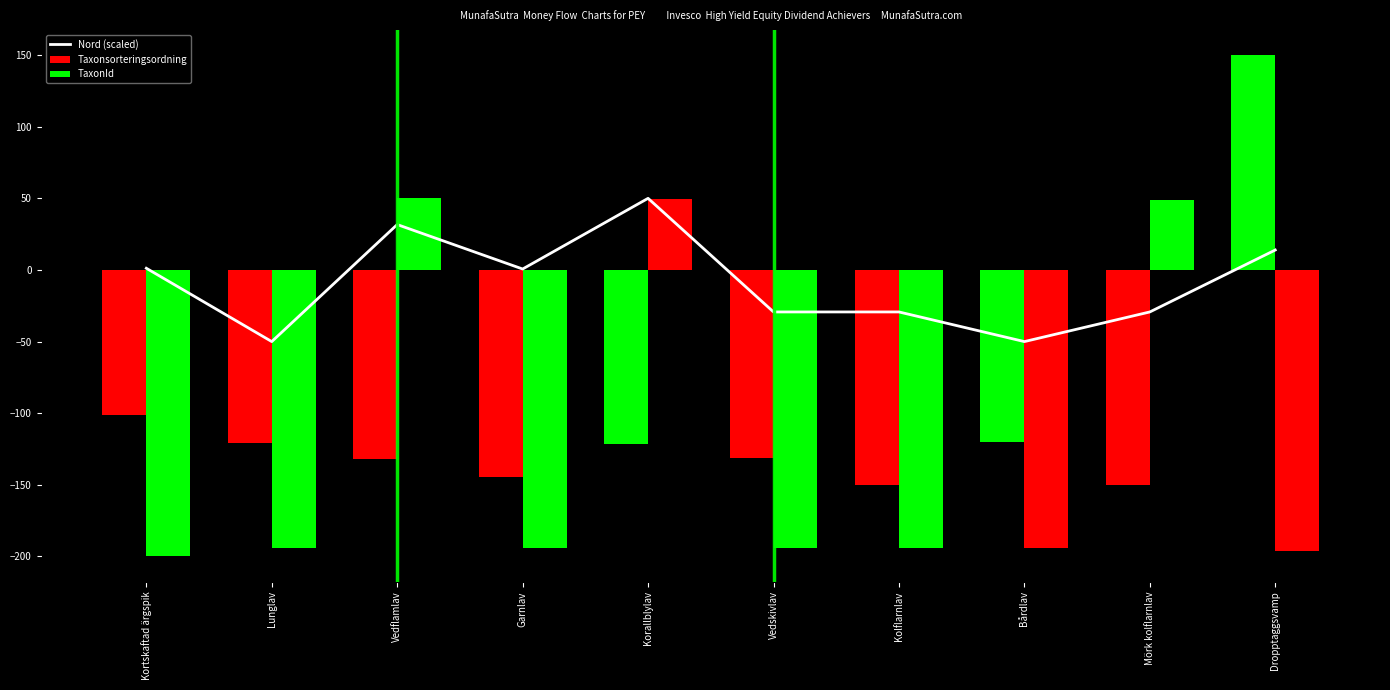

The Nord (scaled) series shows -12.3 at Mörk kolflarnlav. True or false?

False